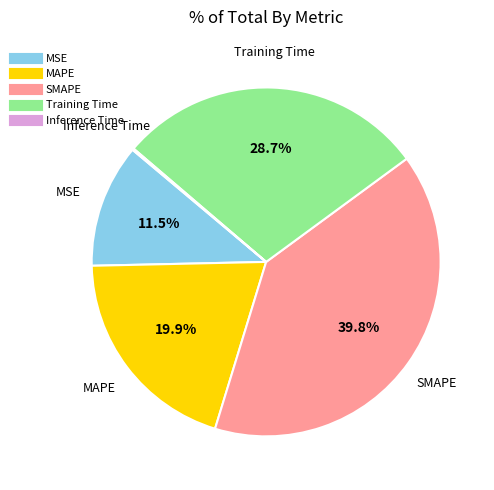

What portion of the pie excludes Training Time?

71.3%